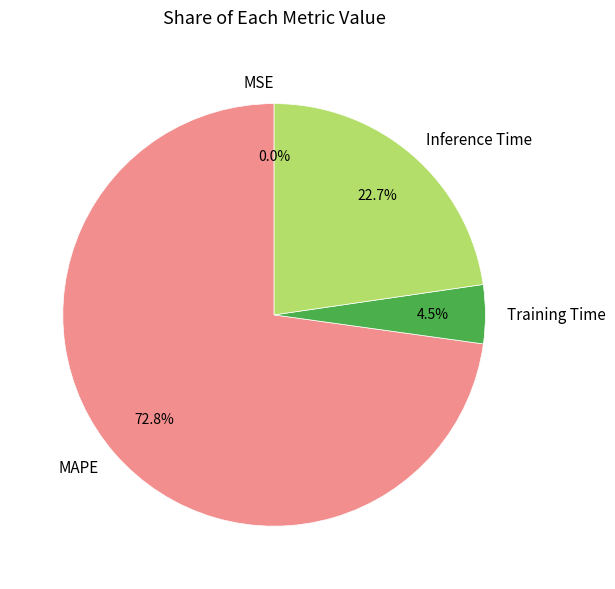

To the nearest percent, what is the difference between the largest and smallest slice percentages?

73%